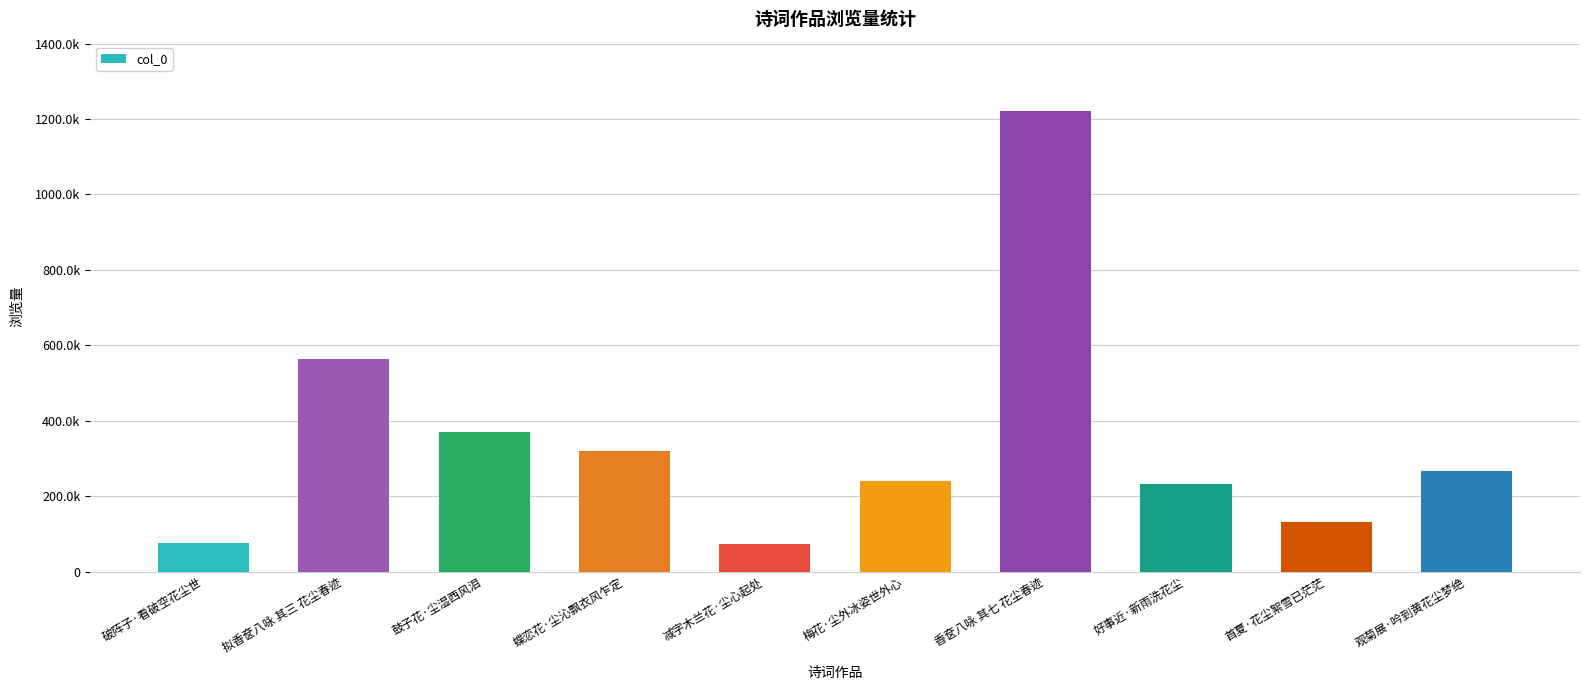

What is the difference between the values at 蝶恋花·尘沁飘衣风乍定 and 好事近·新雨洗花尘?

86920